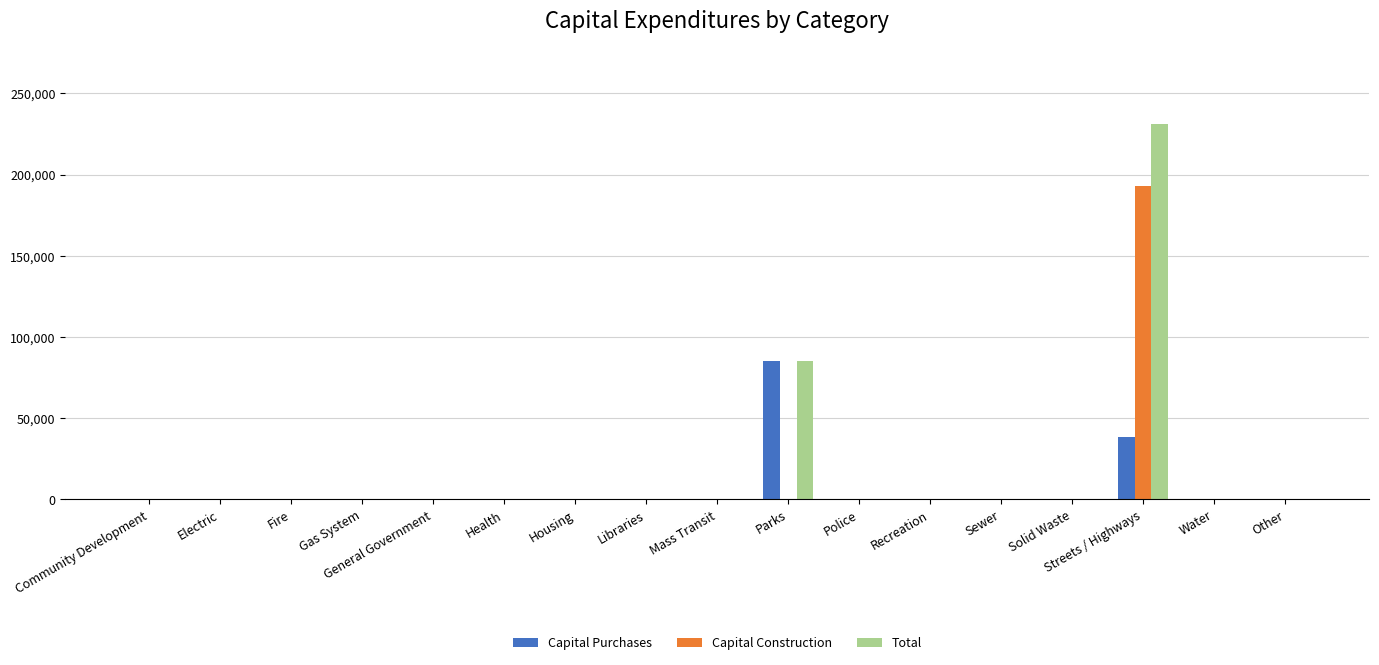

True or false: Capital Construction has a value of 0 at General Government.

True